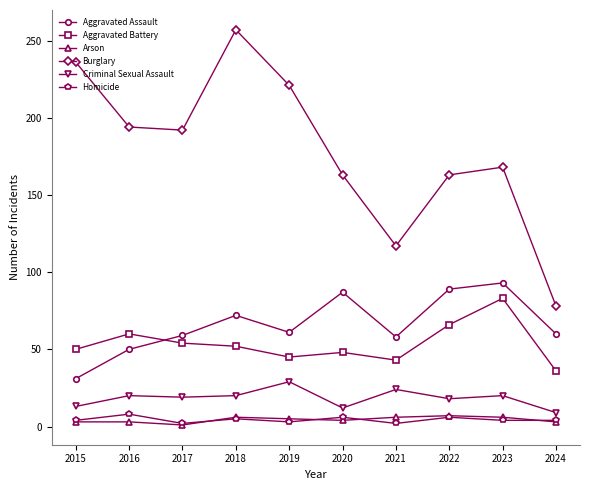

How many interior local valleys does the Aggravated Assault series have?

2